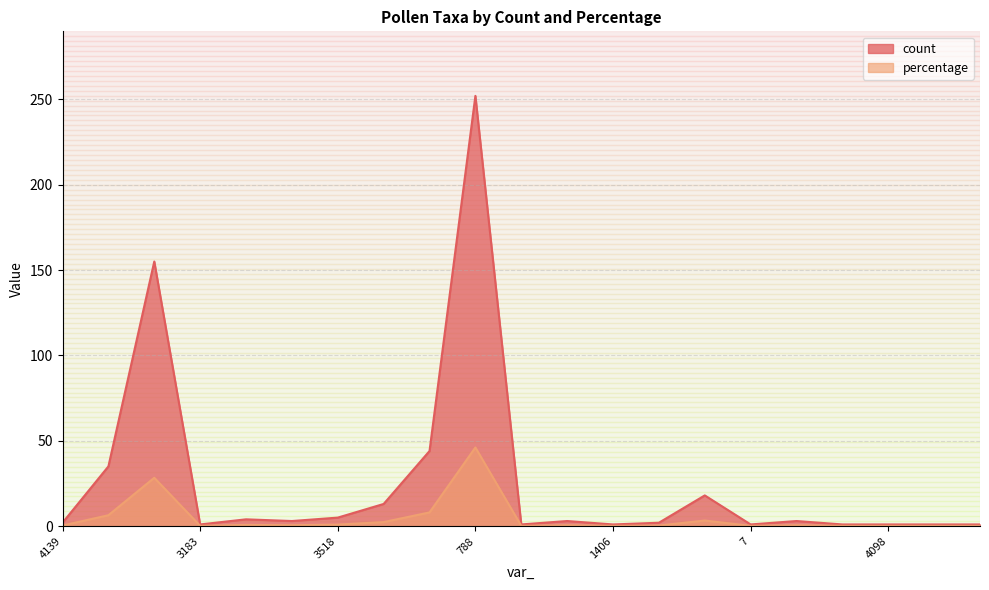

Between 3015 and 31, which is larger?

3015